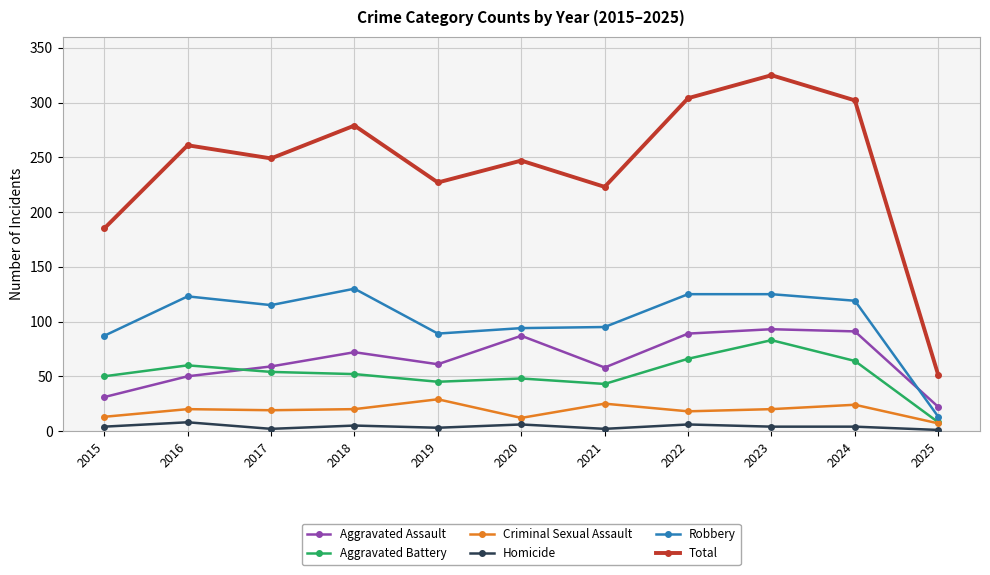

At which label is Robbery closest to 71?

2015